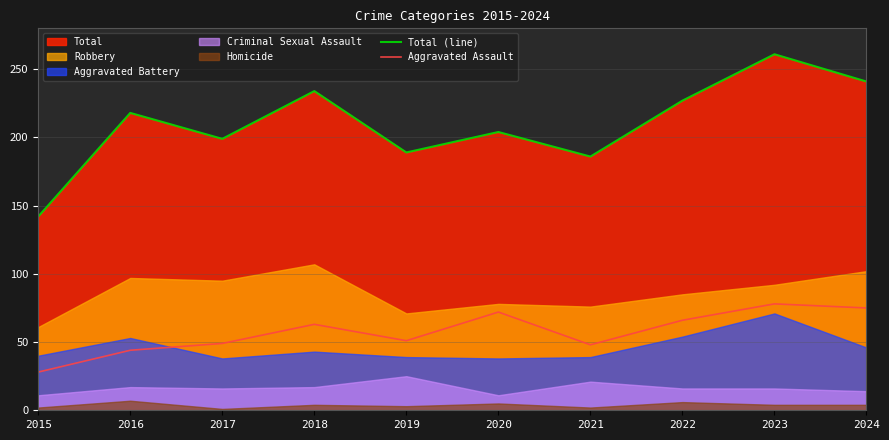

Reading right to left, extract all data points from this chart.

Total (line): 2024=241	2023=261	2022=227	2021=186	2020=204	2019=189	2018=234	2017=199	2016=218	2015=142
Aggravated Assault: 2024=75	2023=78	2022=66	2021=48	2020=72	2019=51	2018=63	2017=49	2016=44	2015=28